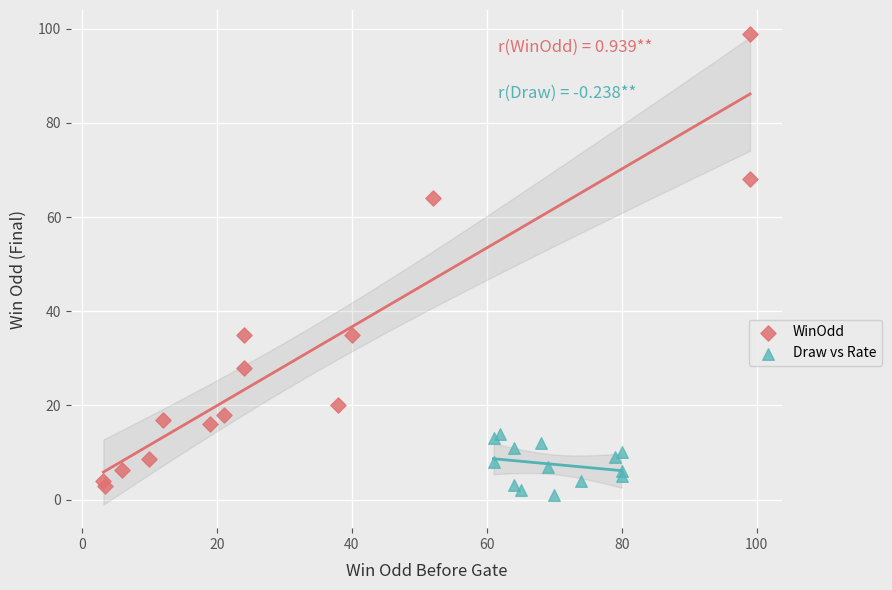

Which series has the largest Y range (max minus min)?

WinOdd